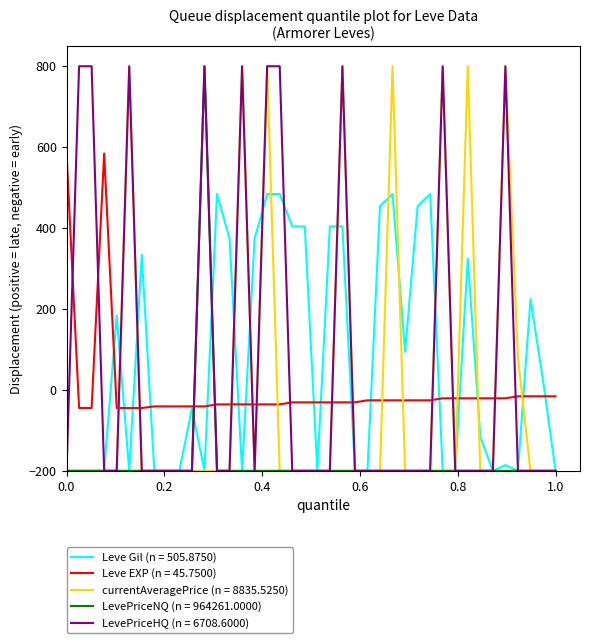

After their last crossing, which series has the higher values: Leve EXP (n = 45.7500) or currentAveragePrice (n = 8835.5250)?

Leve EXP (n = 45.7500)